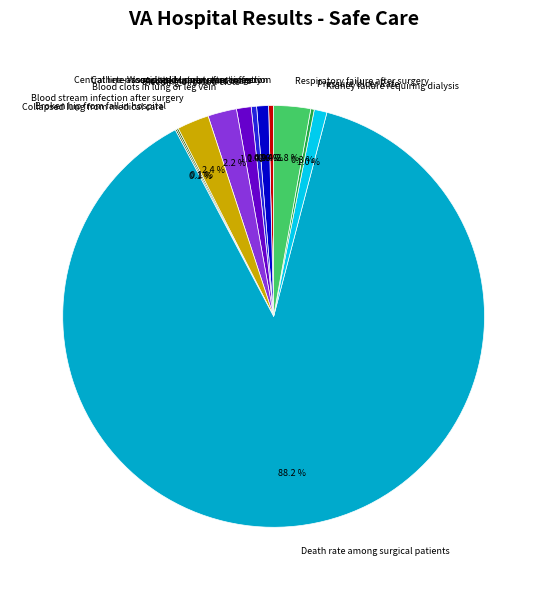

Count the number of slices in the pie.

13